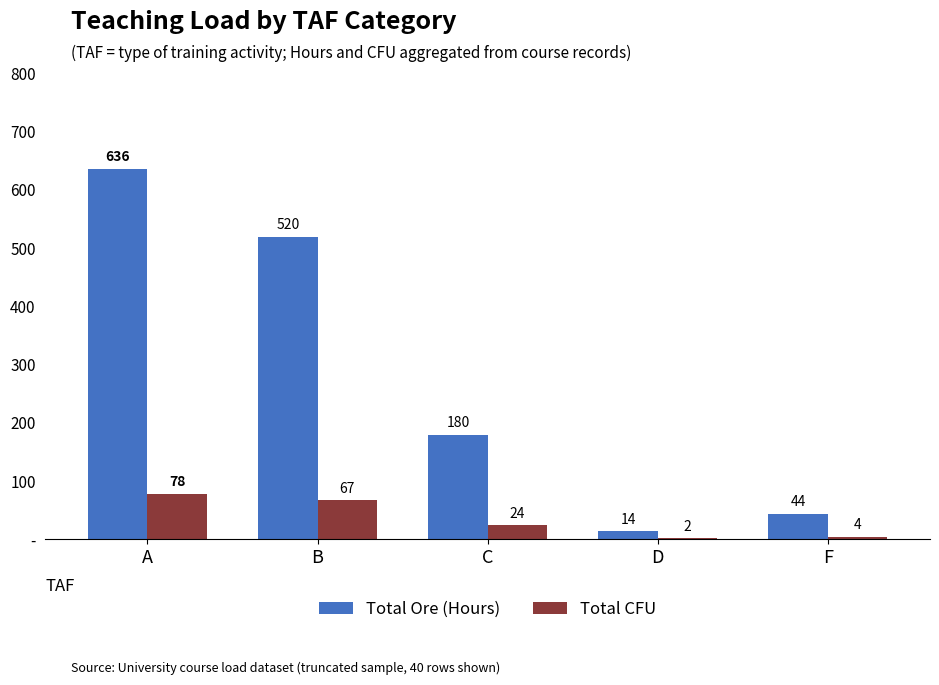

Reading right to left, what are all the values shown in this chart?

Total Ore (Hours): 44	14	180	520	636
Total CFU: 4	2	24	67	78